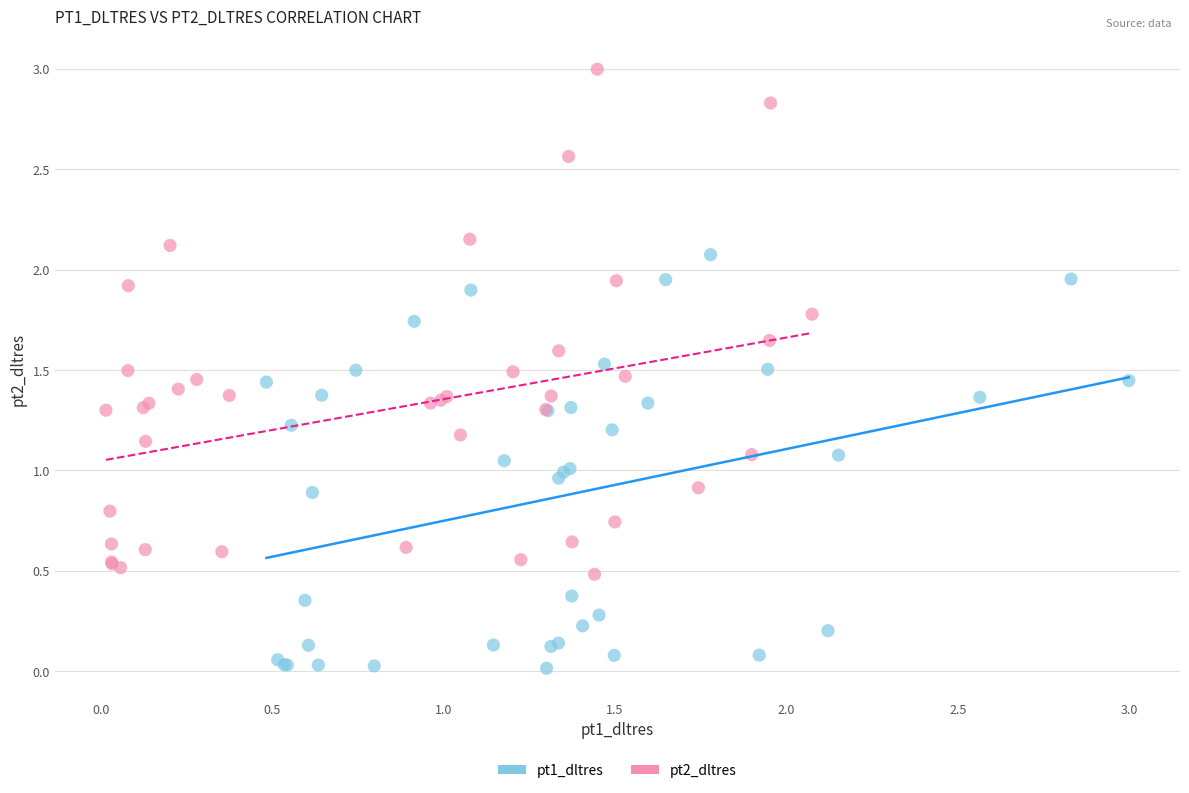

Which series contains the highest Y value?

pt2_dltres